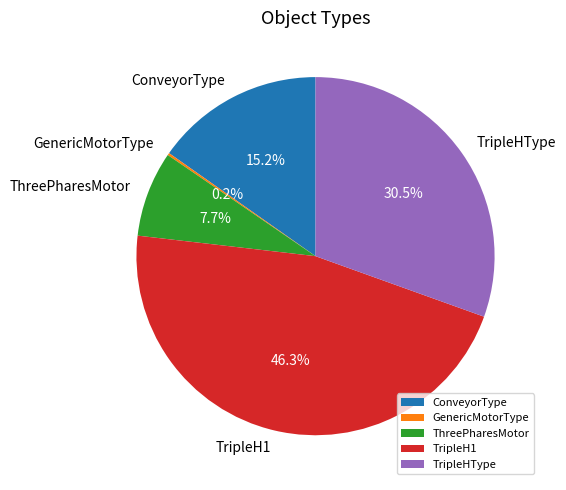

What is the largest slice in the pie chart?

TripleH1